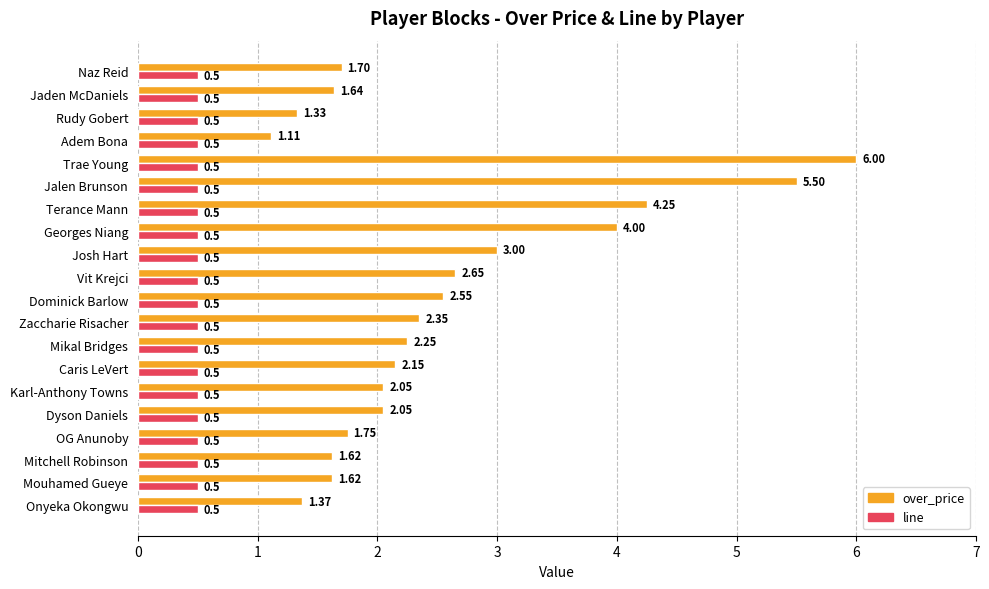

Which category has the lowest value in the over_price series?

Adem Bona